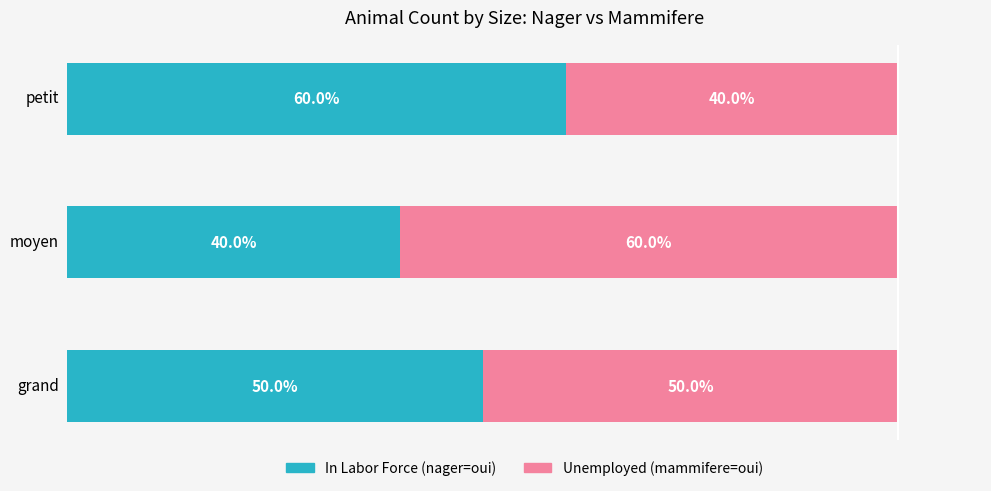

List the labels in order of Unemployed value, largest first.

2, 0, 1